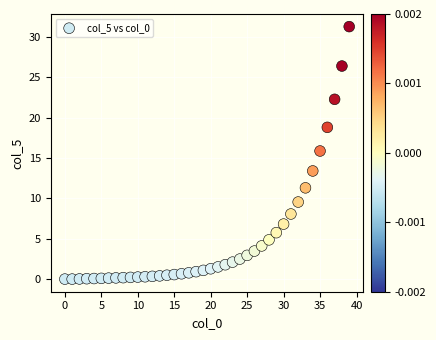

What Y value in the scatter plot is closest to 15?

15.9